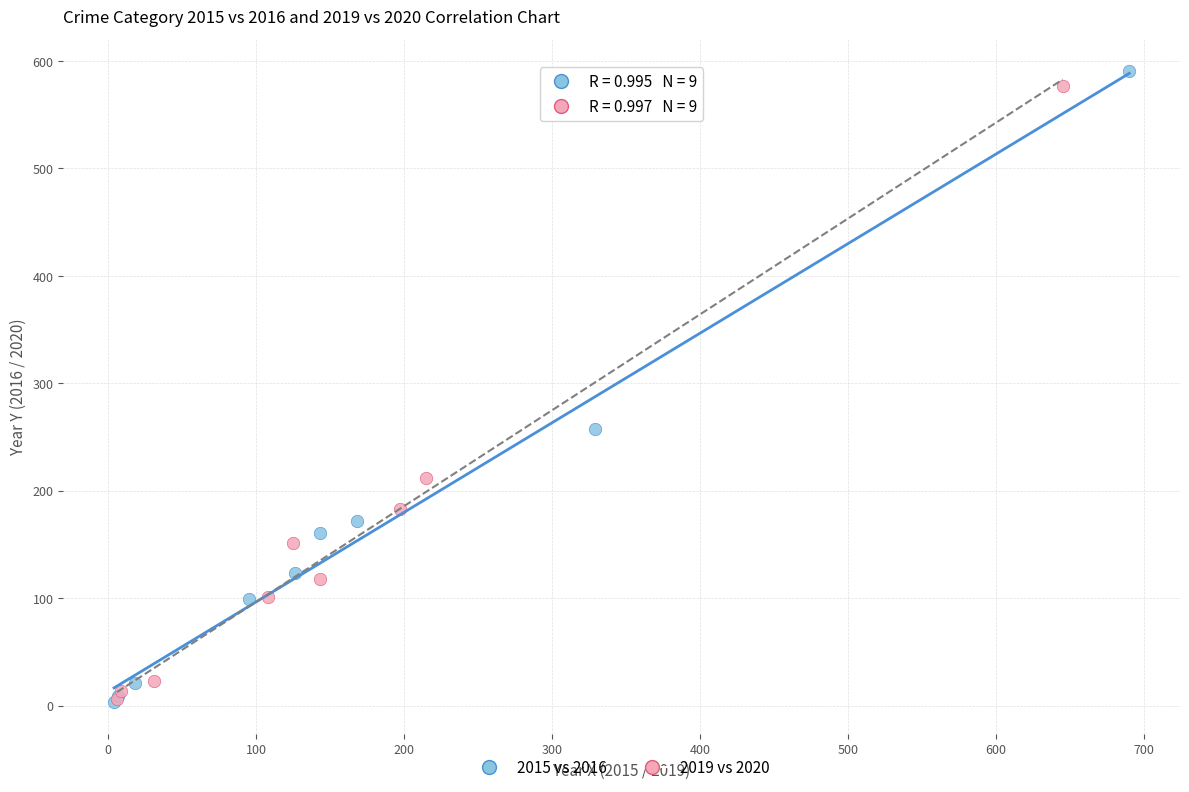

Which series has the largest Y range (max minus min)?

2015 vs 2016